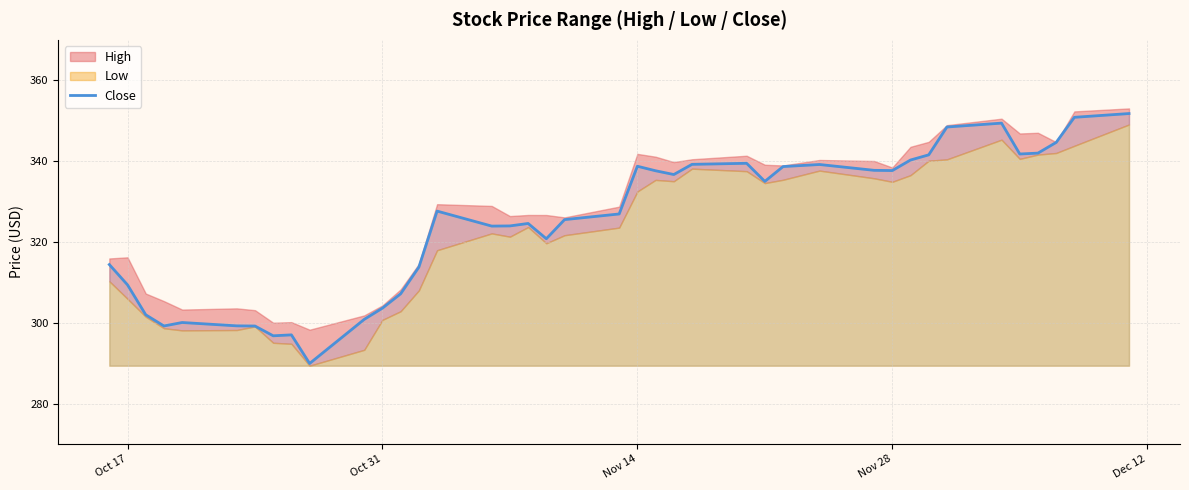

What is the highest value of the Close series?

351.8